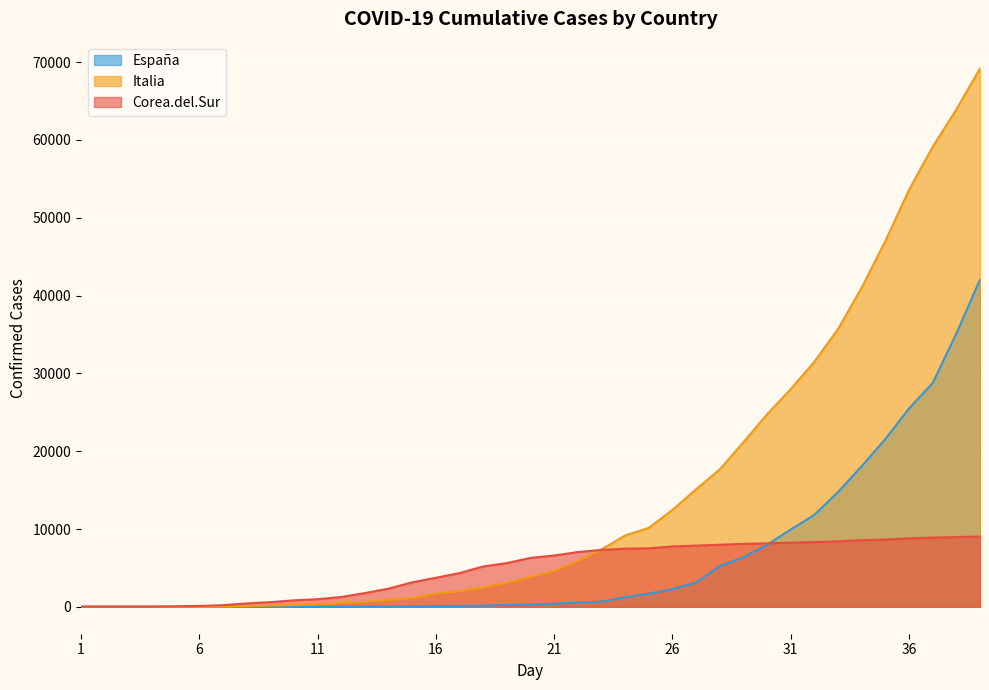

After their last crossing, which series has the higher values: Italia or Corea.del.Sur?

Italia